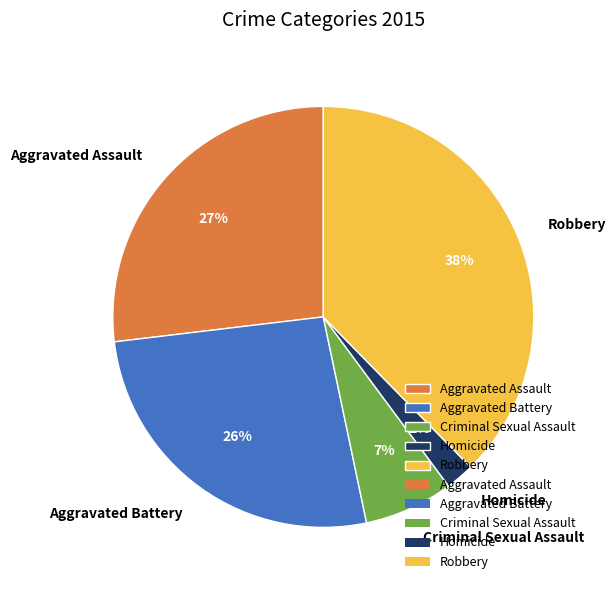

Between Homicide and Aggravated Assault, which is larger?

Aggravated Assault